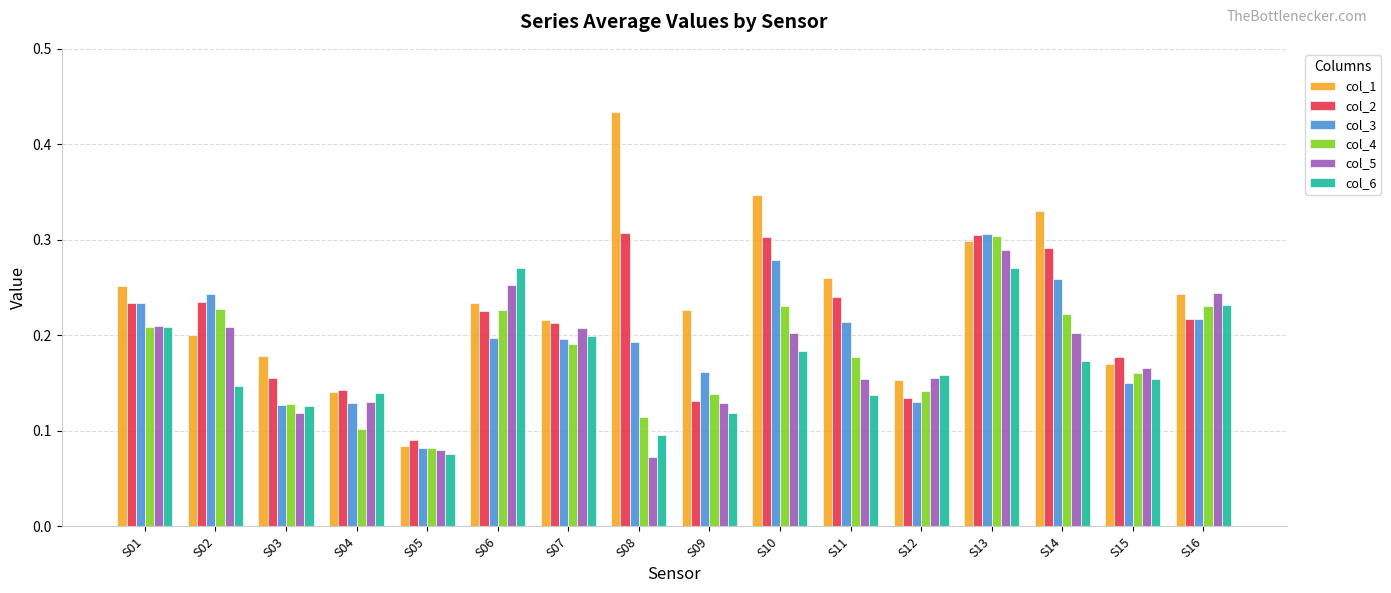

Which label corresponds to the largest value in the chart?

S08